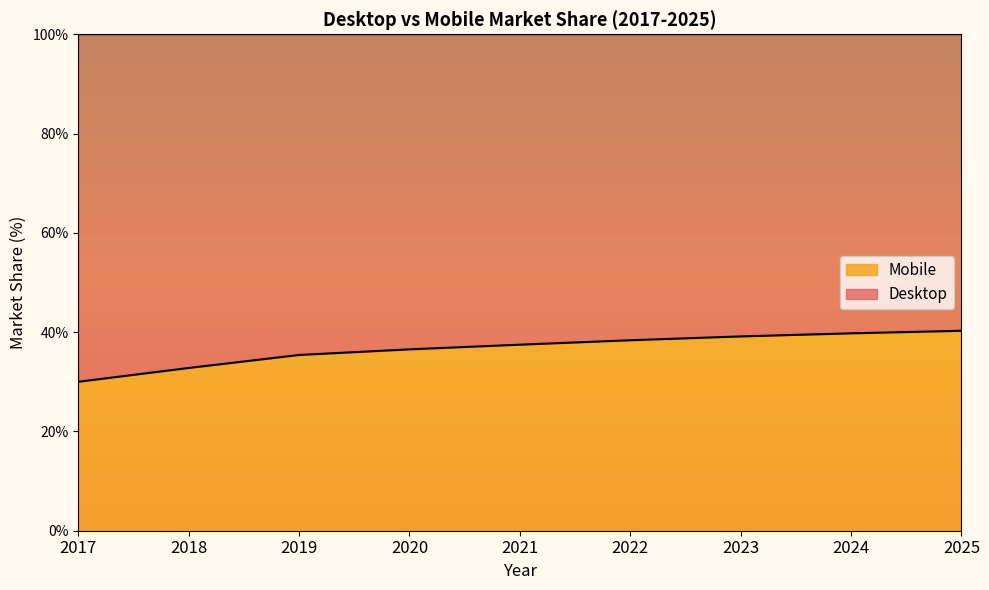

What is the change in value from 2019 to 2024?

+4.4